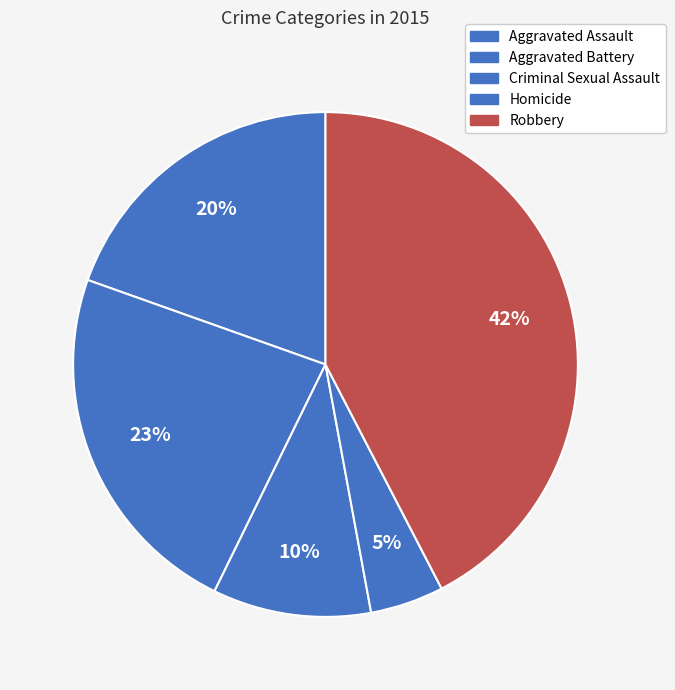

Which category has the biggest portion of the pie?

Robbery